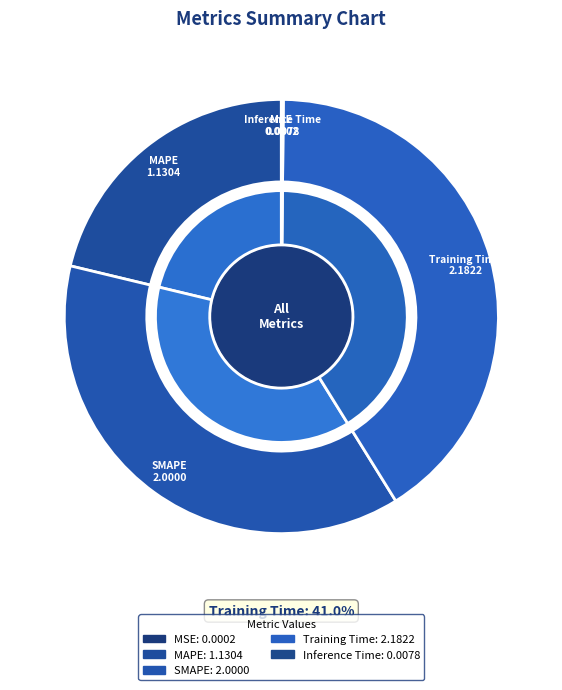

Which category has the smallest portion of the pie?

MSE